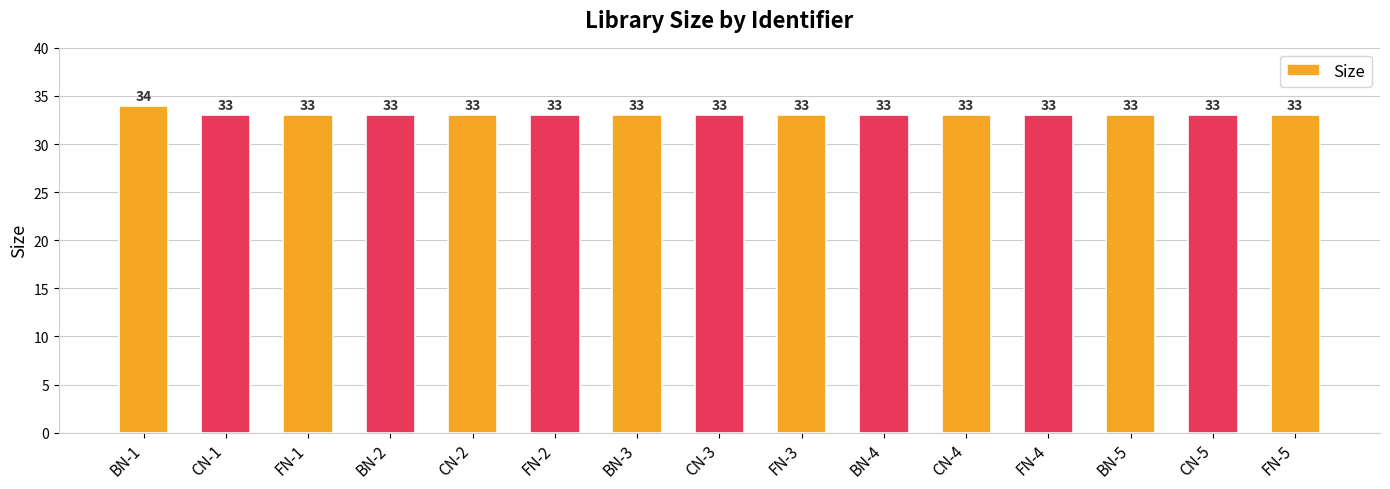

What is the maximum value shown in the chart?

34